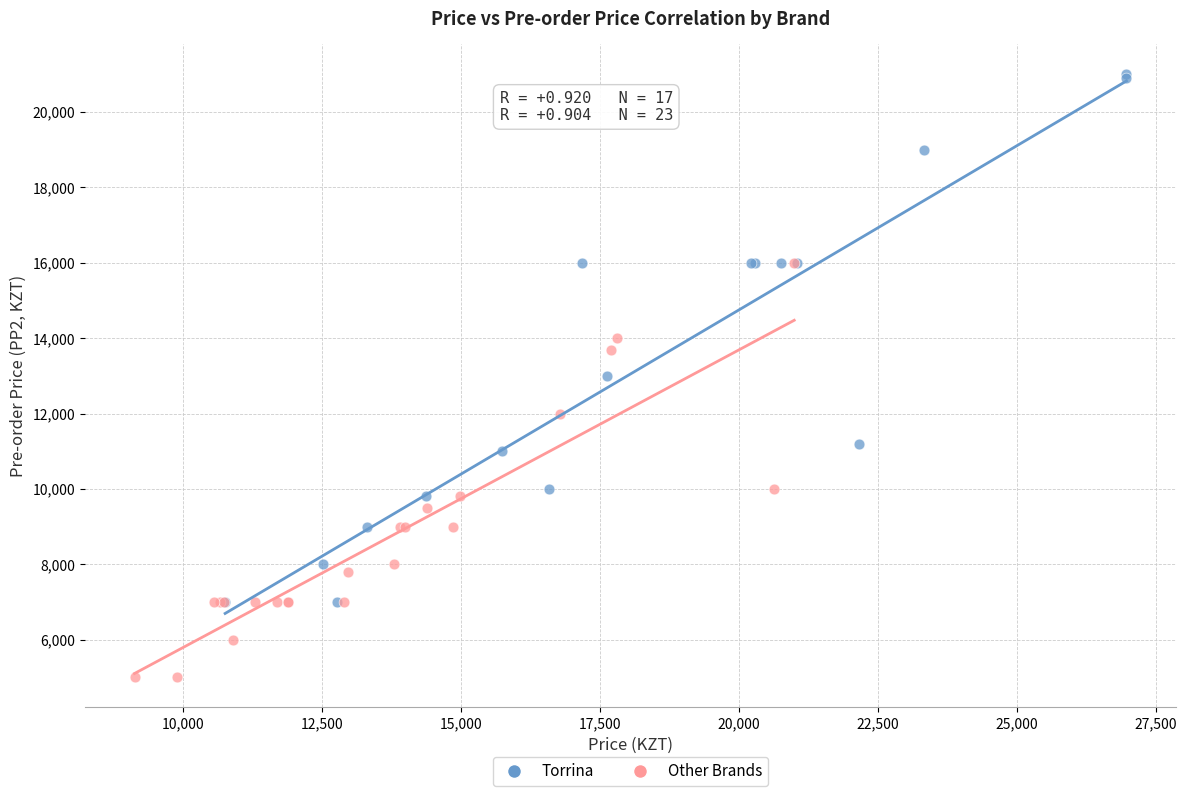

Which series reaches the minimum Y coordinate?

Other Brands